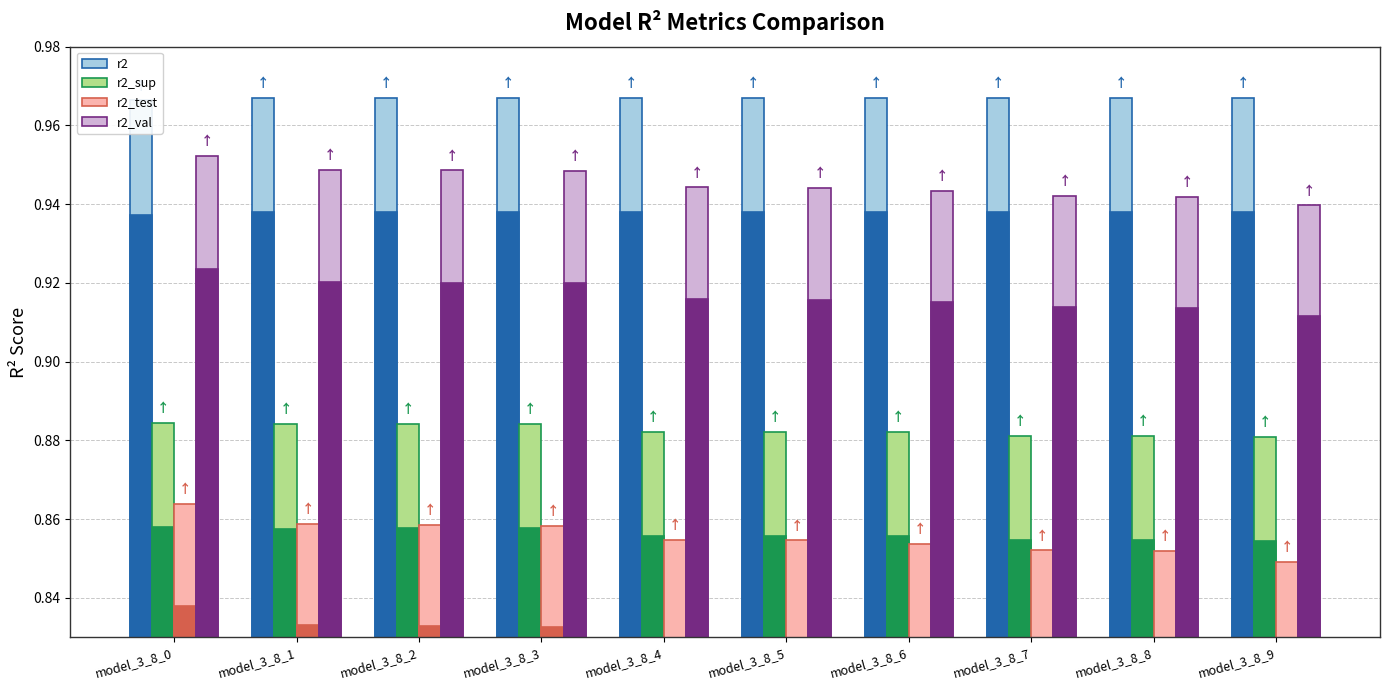

At which label is r2_sup closest to 0?

model_3_8_9